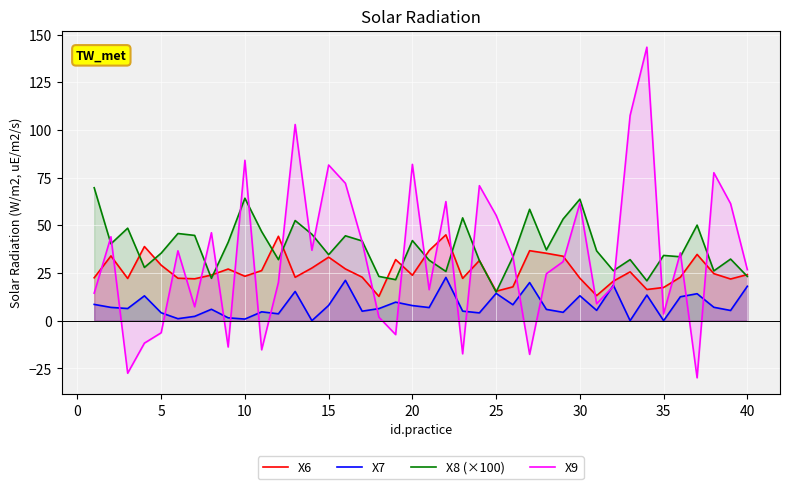

Which series has the largest range (max minus min)?

X9